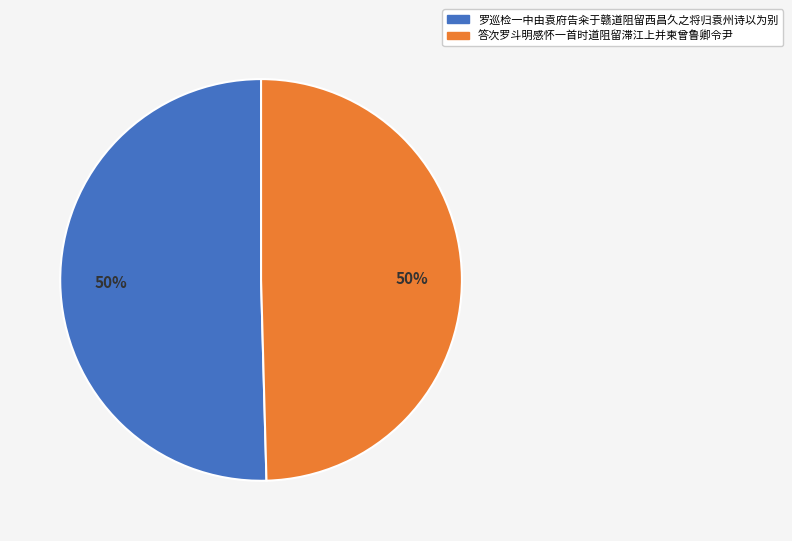

How many segments does this pie chart have?

2